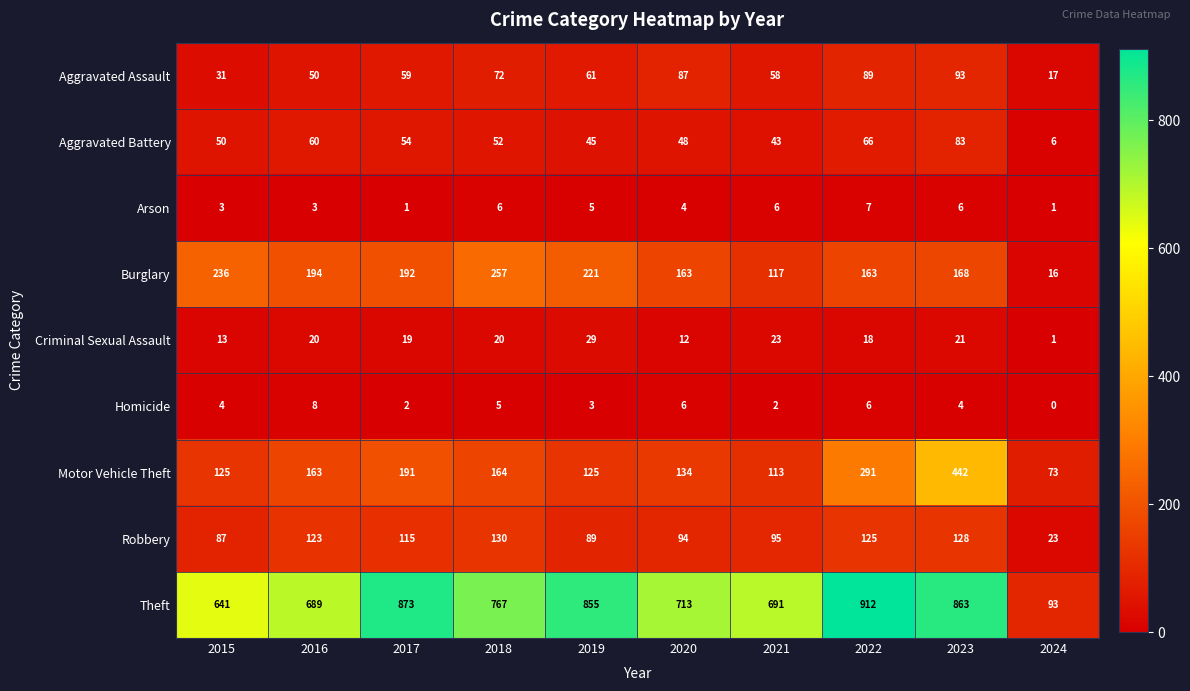

Where is Criminal Sexual Assault nearest to the value 15?

2015